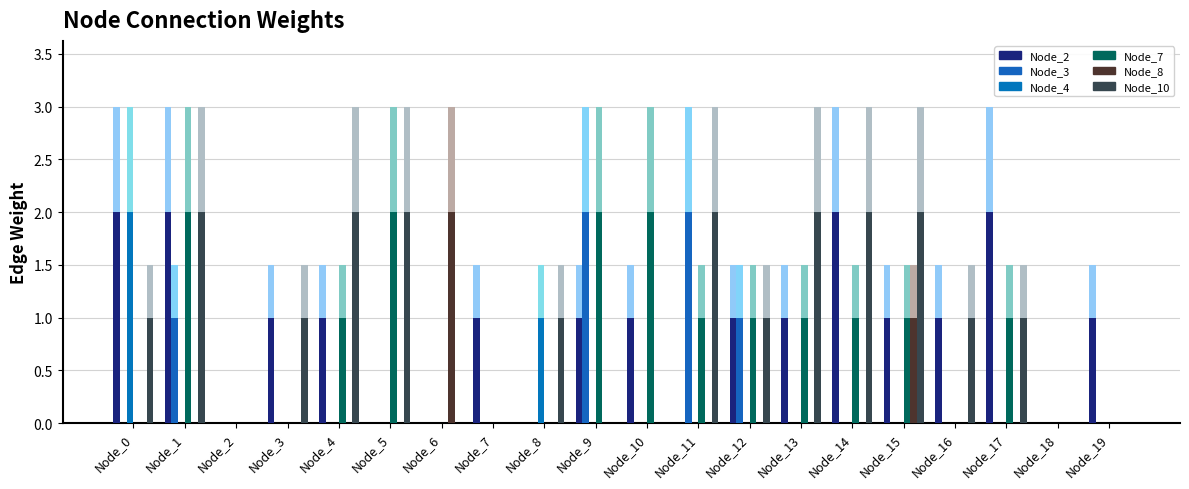

The Node_3 series shows 0 at Node_8. True or false?

True